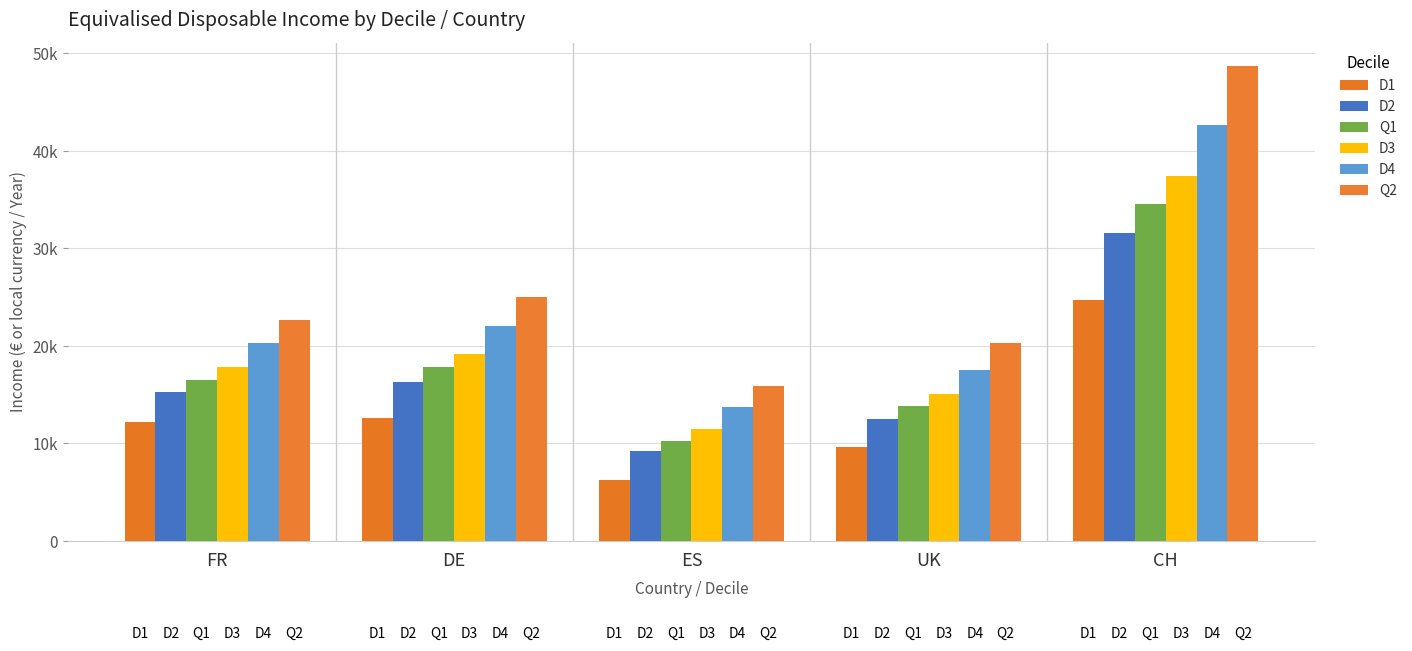

Reading right to left, list all the values displayed in this chart.

D1: CH=24722	UK=9648	ES=6283	DE=12638	FR=12240
D2: CH=31614	UK=12544	ES=9216	DE=16328	FR=15229
Q1: CH=34529	UK=13840	ES=10291	DE=17830	FR=16467
D3: CH=37408	UK=15066	ES=11489	DE=19166	FR=17832
D4: CH=42625	UK=17548	ES=13697	DE=22018	FR=20277
Q2: CH=48678	UK=20275	ES=15892	DE=25015	FR=22680